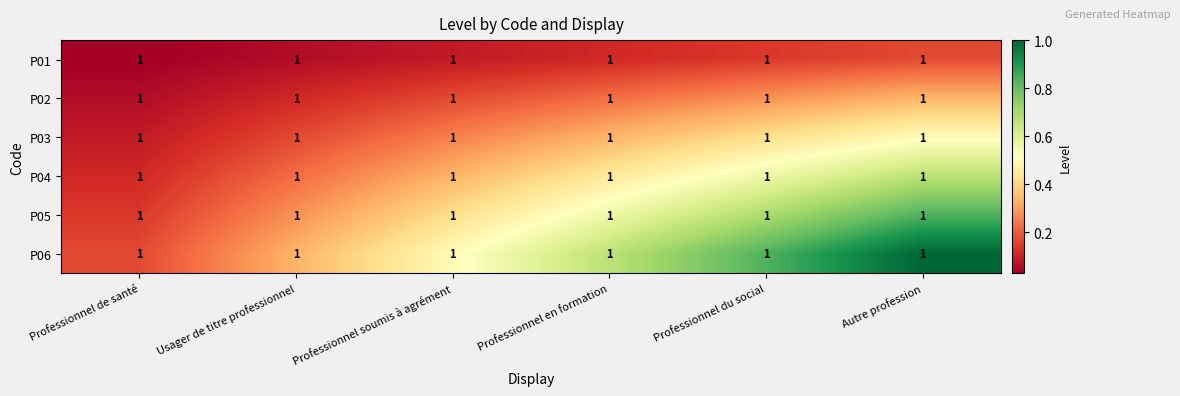

What is the greatest value displayed?

1.0